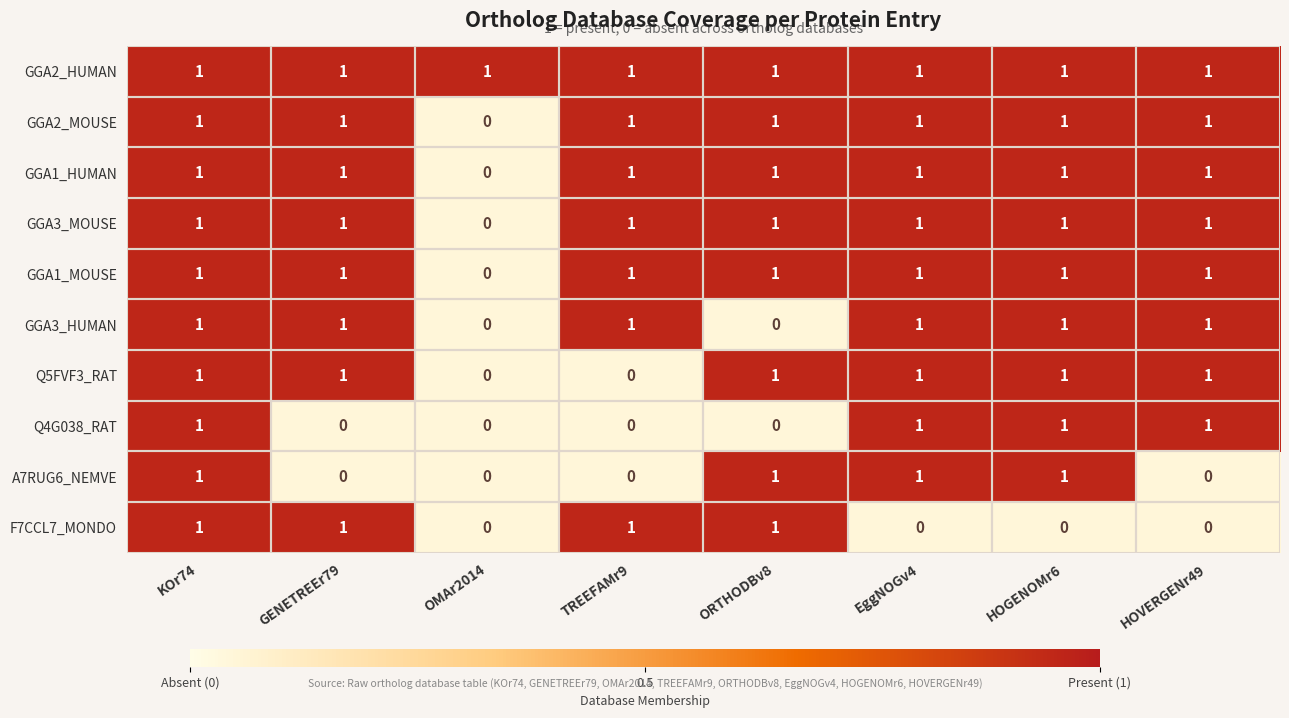

At which label is GGA3_MOUSE closest to 0?

OMAr2014